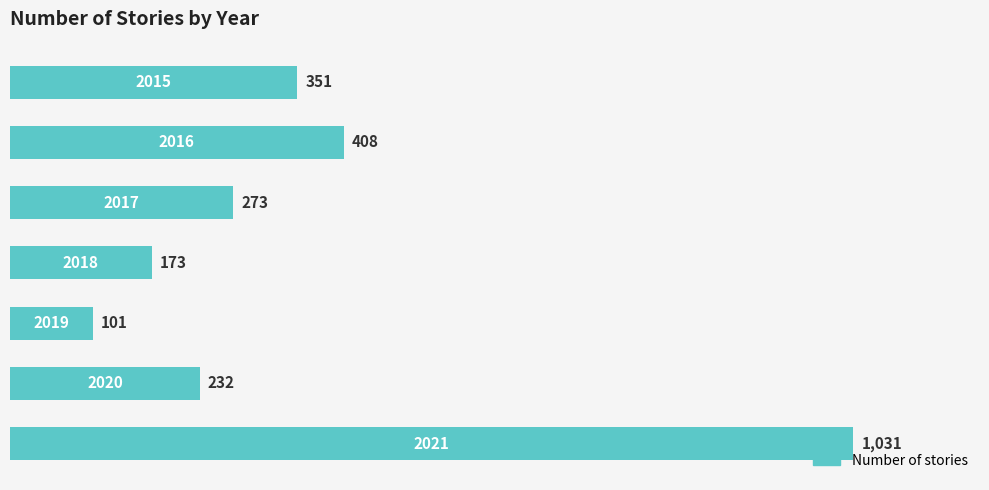

What is the average value?

367